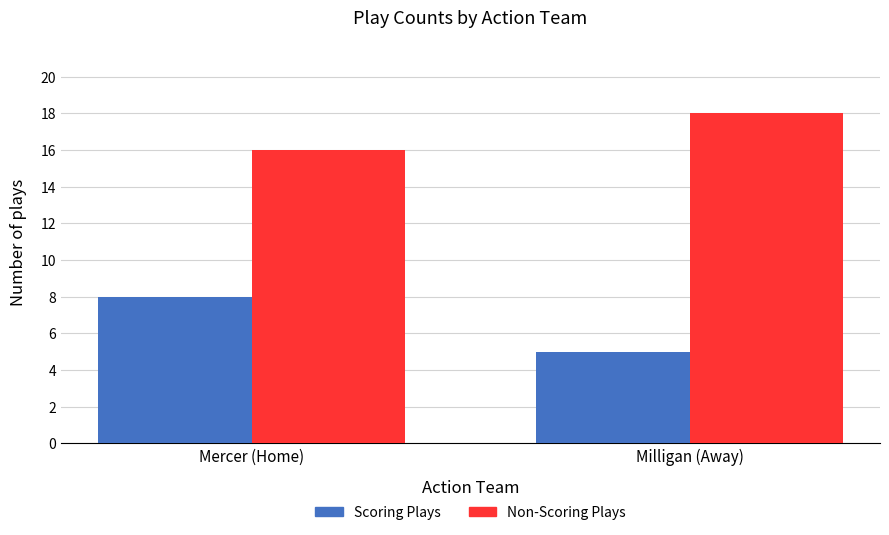

The Non-Scoring Plays series shows 8 at Milligan (Away). True or false?

False